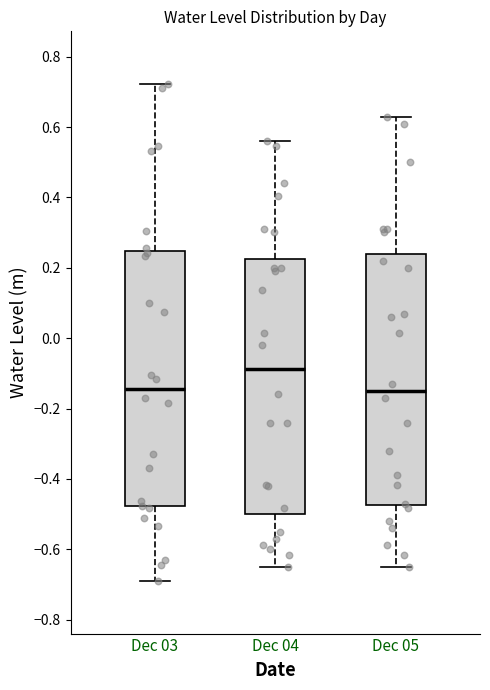

Reading left to right, read every box against the y-axis: the position of its median line, the range the box covers, and the ends of its whiskers. The values are not printed on the chart, so give them approximately, as read against the axis.

Dec 03: median -0.14, box -0.48 to 0.24, whiskers -0.68 to 0.72
Dec 04: median -0.08, box -0.50 to 0.22, whiskers -0.66 to 0.56
Dec 05: median -0.14, box -0.48 to 0.24, whiskers -0.66 to 0.64